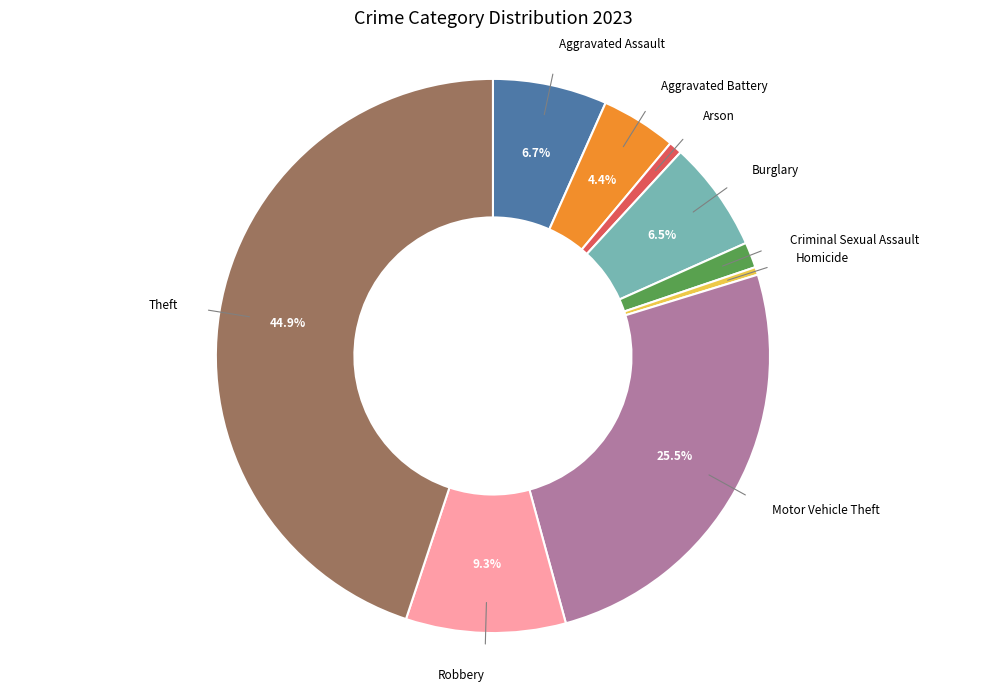

How many segments does this pie chart have?

9